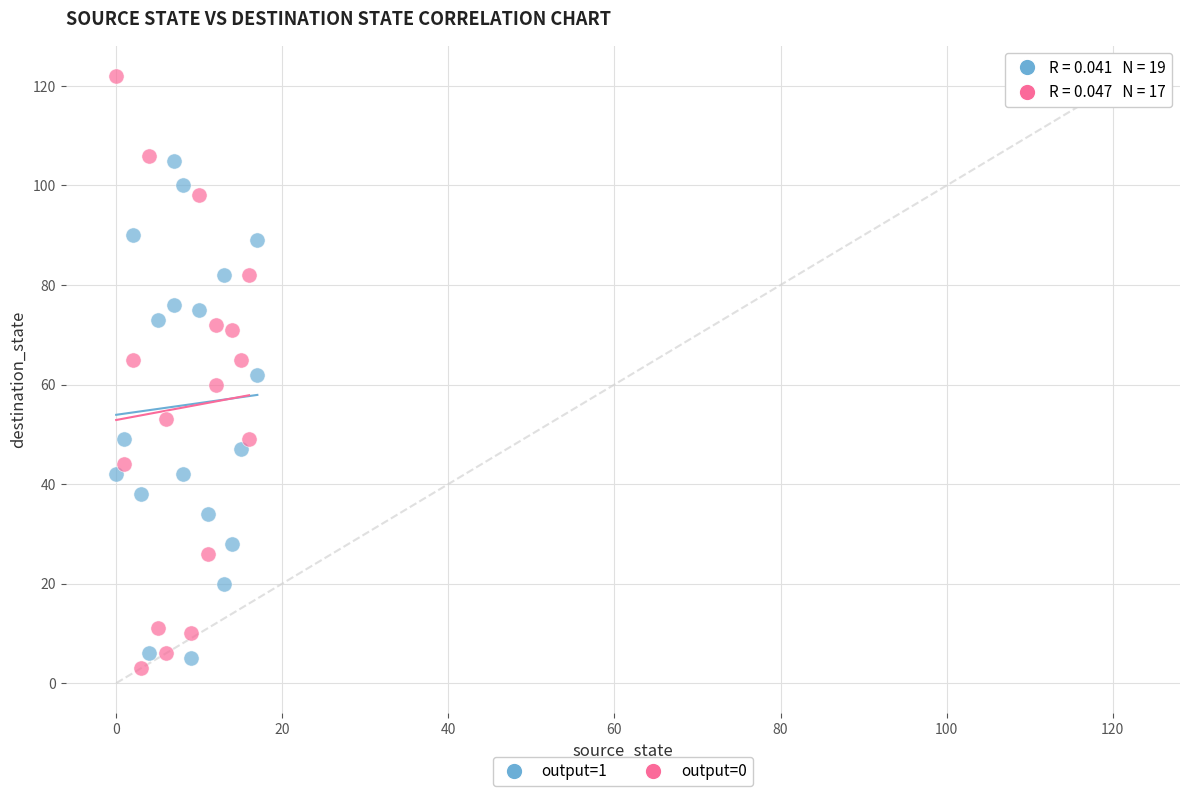

Which series reaches the maximum Y coordinate?

output=0